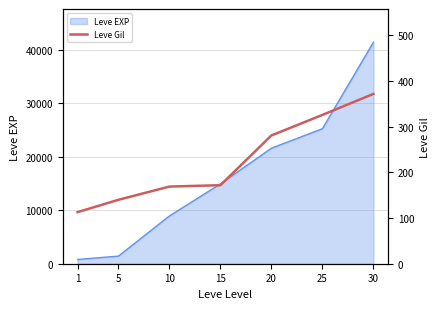

True or false: there are more than 2 points higher than both neighbors.

False